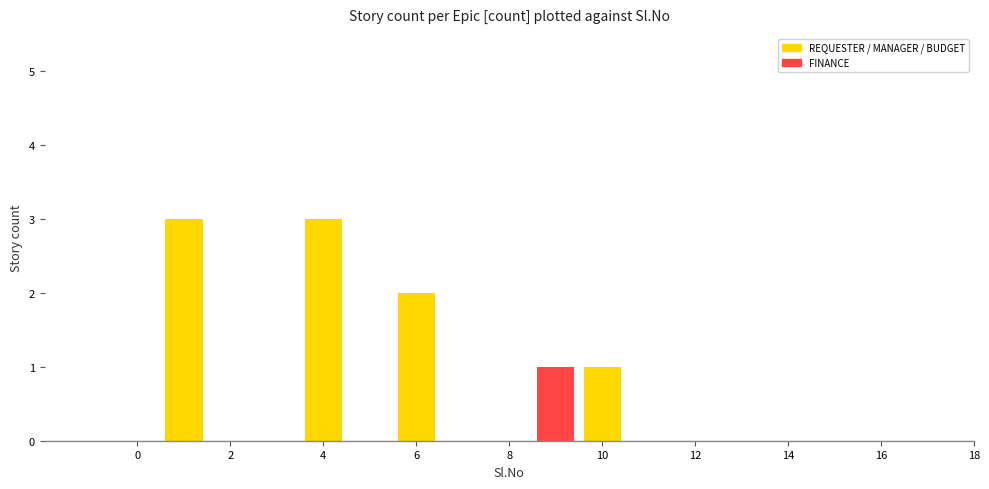

What is the value of the 3rd bar from the left?

2